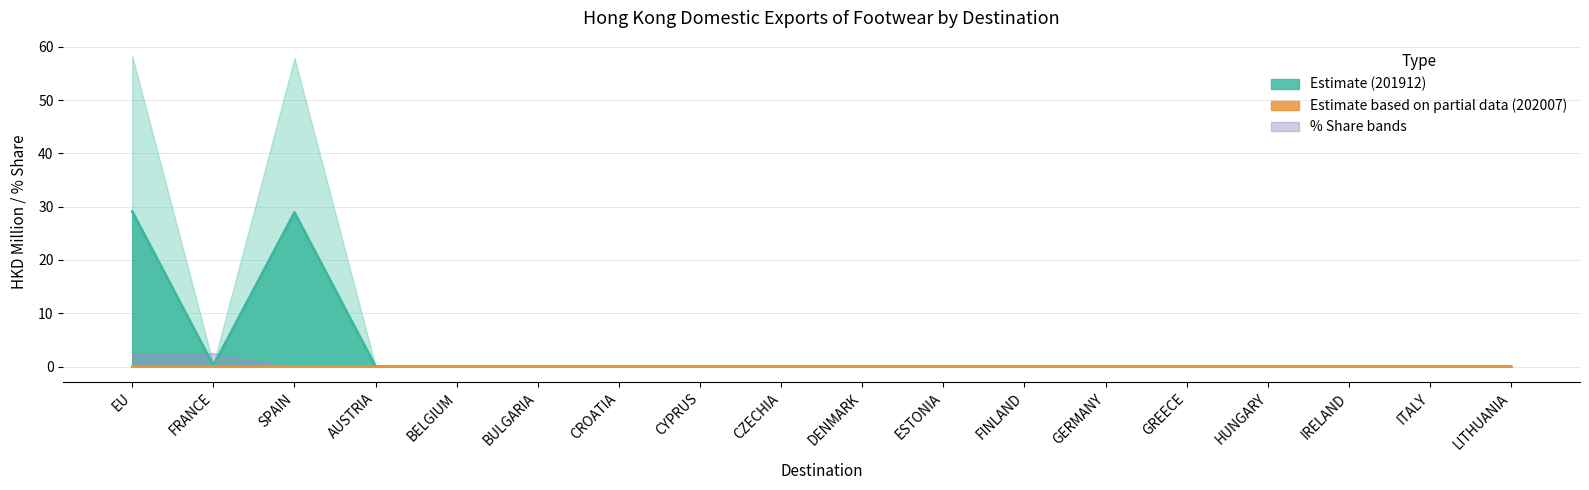

Which category has the highest value in the 202007 (HKD Million) series?

EU